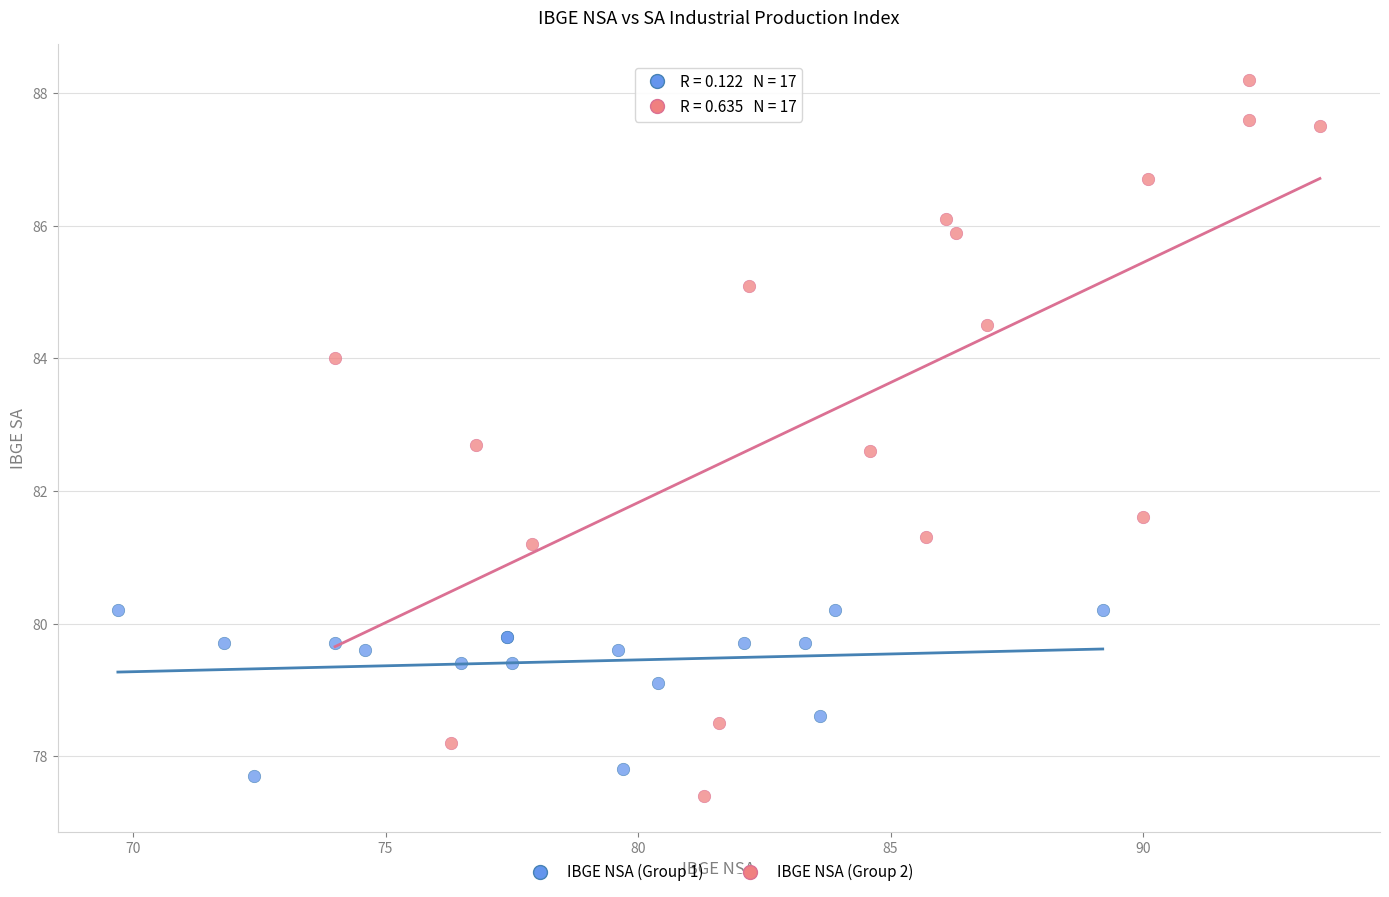

Which series has the widest spread of Y values?

IBGE NSA (Group 2)